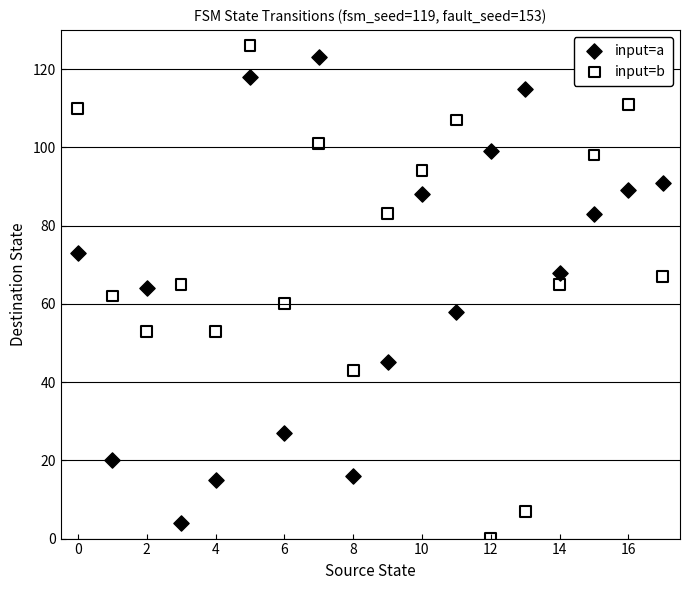

Across all data points, what is the range of Y values (max minus min)?

126